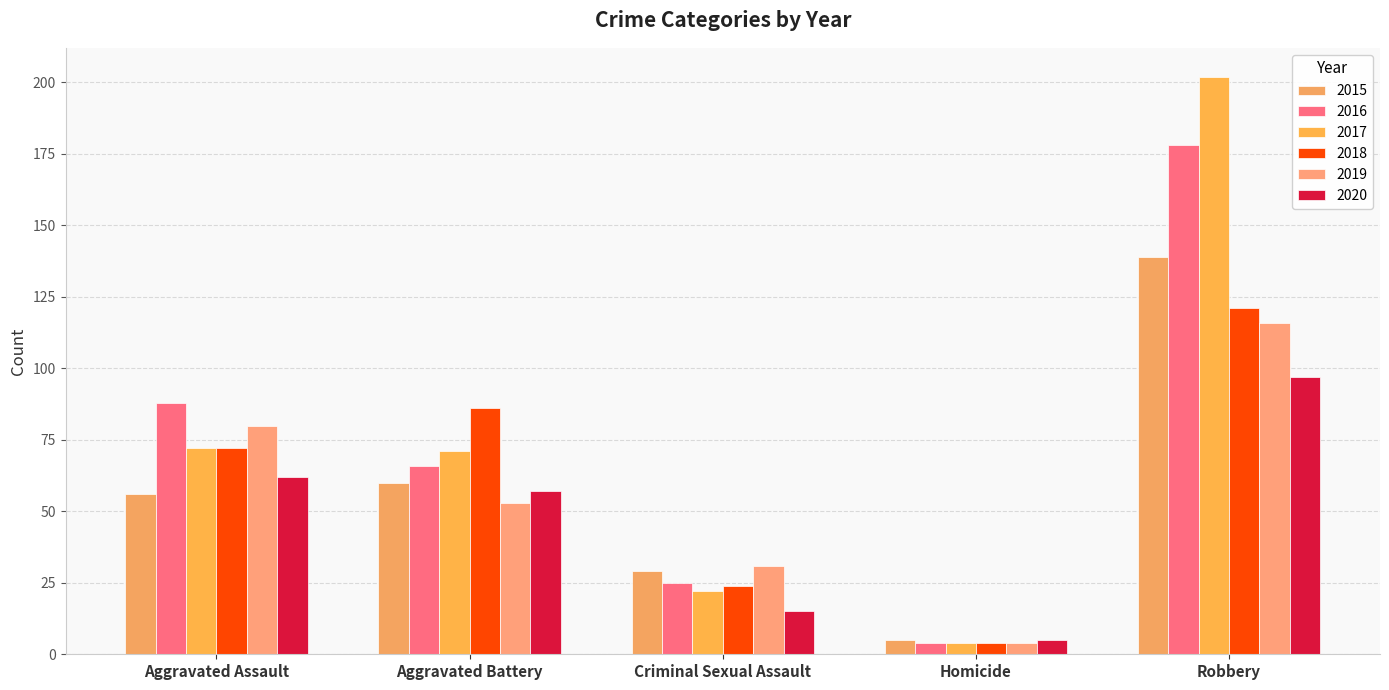

Is the value of 2016 at Aggravated Assault greater than the value of 2018 at Robbery?

No